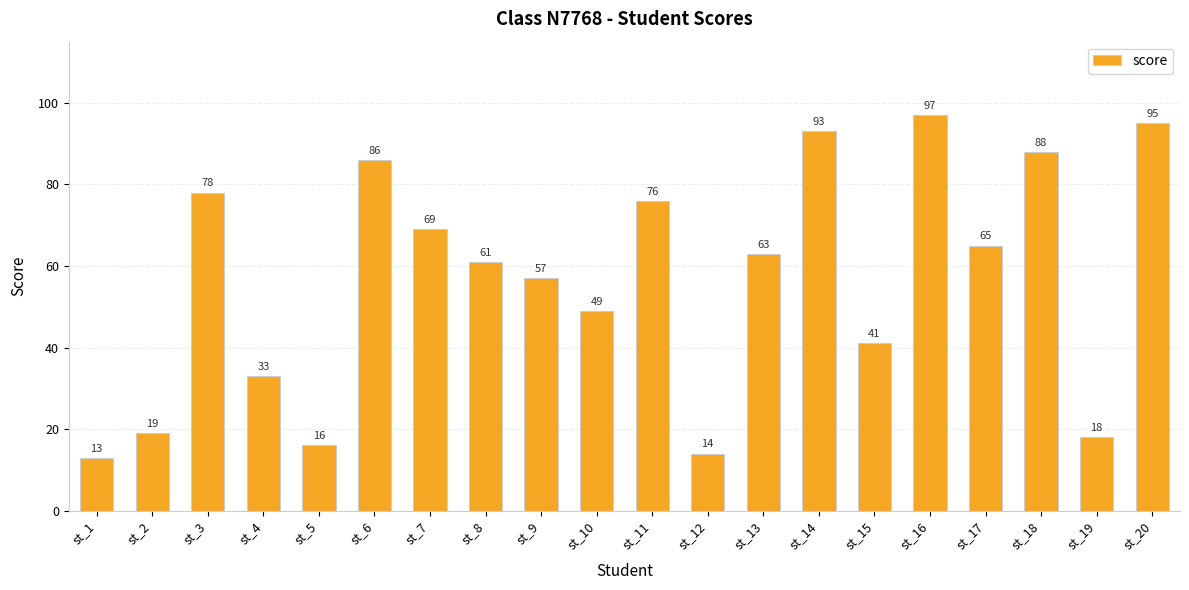

Rank the categories by value from highest to lowest.

st_16, st_20, st_14, st_18, st_6, st_3, st_11, st_7, st_17, st_13, st_8, st_9, st_10, st_15, st_4, st_2, st_19, st_5, st_12, st_1